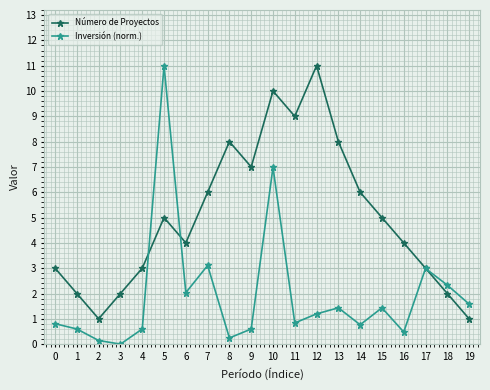

Does the chart have visible grid lines?

Yes